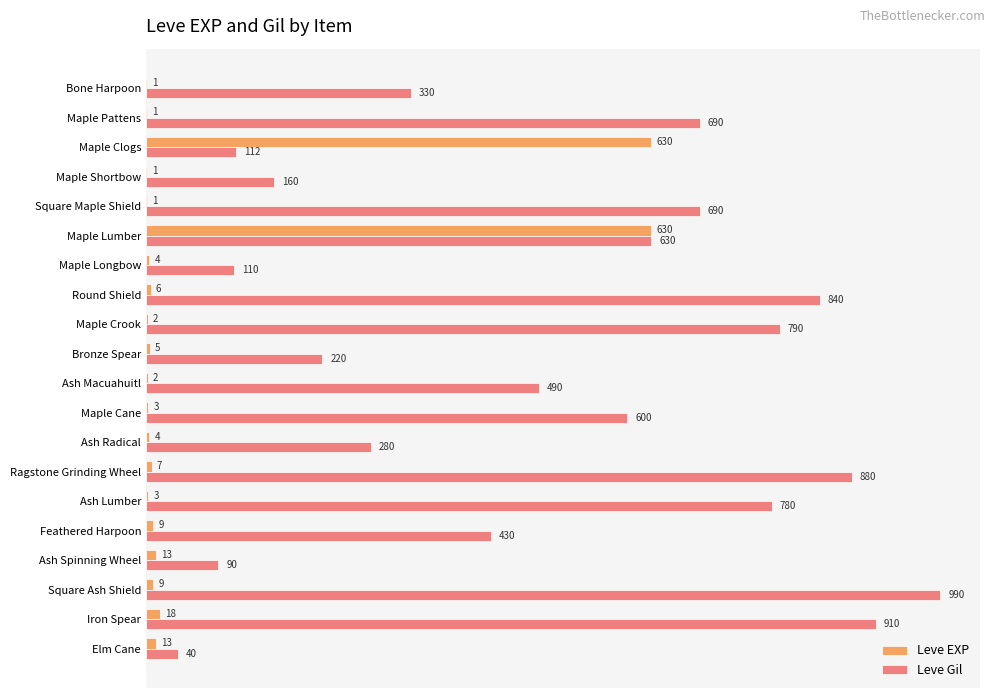

What is the average value of the Leve EXP series?

68